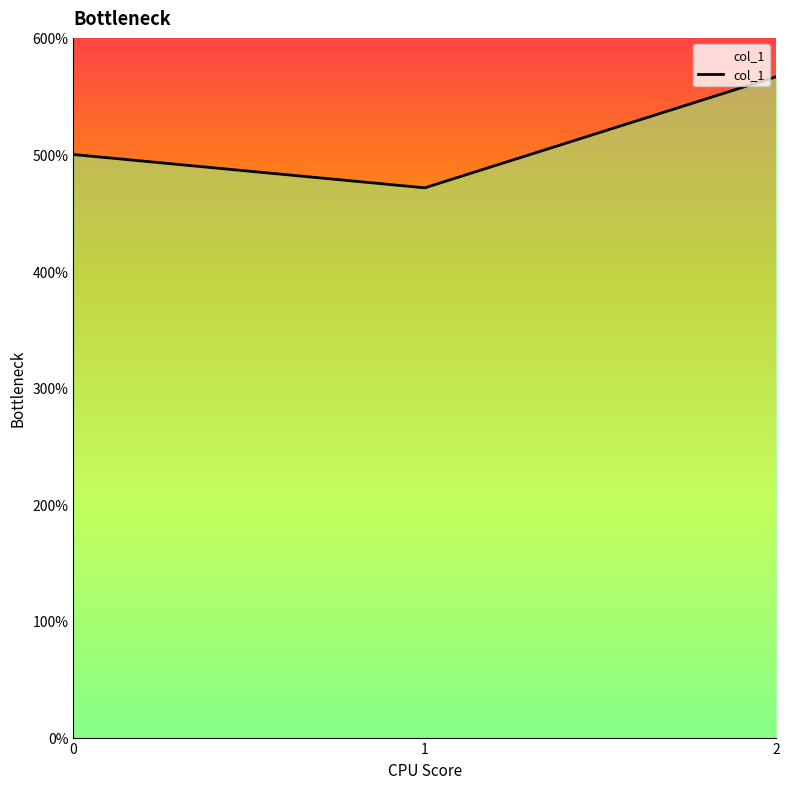

Rank the categories by value from lowest to highest.

1, 0, 2